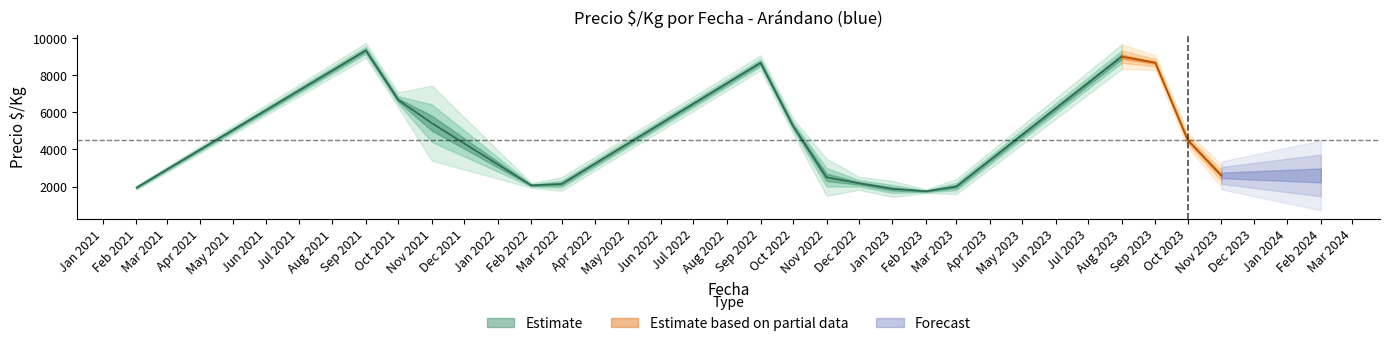

List the labels in order of Precio_min value, smallest first.

2023-02-20, 2023-02-10, 2023-01-06, 2023-01-09, 2023-01-09, 2023-01-11, 2022-02-04, 2022-02-21, 2022-03-04, 2022-03-07, 2022-02-21, 2022-03-04, 2023-11-27, 2022-12-12, 2022-03-23, 2023-11-27, 2022-11-28, 2022-11-28, 2021-02-10, 2023-10-30, 2022-10-11, 2021-11-29, 2021-11-08, 2021-11-09, 2021-10-26, 2023-08-16, 2023-09-04, 2021-09-06, 2023-08-23, 2023-08-16